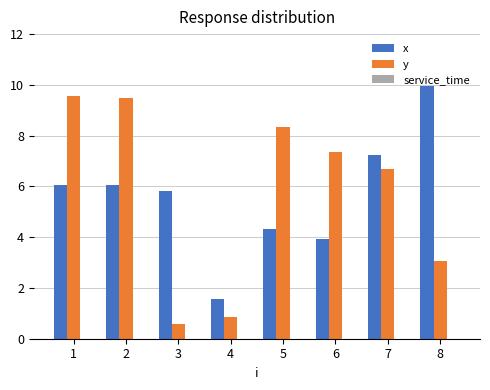

What value does the y series have at 8?

3.1